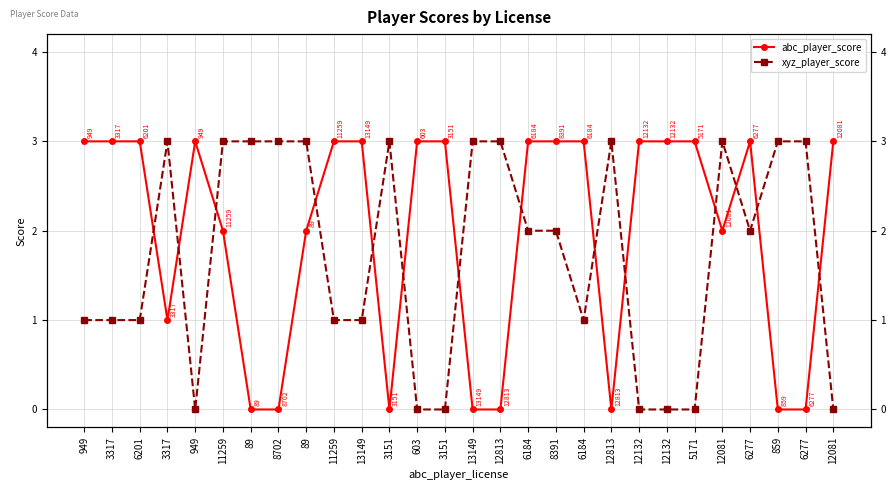

Which series has the largest total across all categories?

abc_player_score